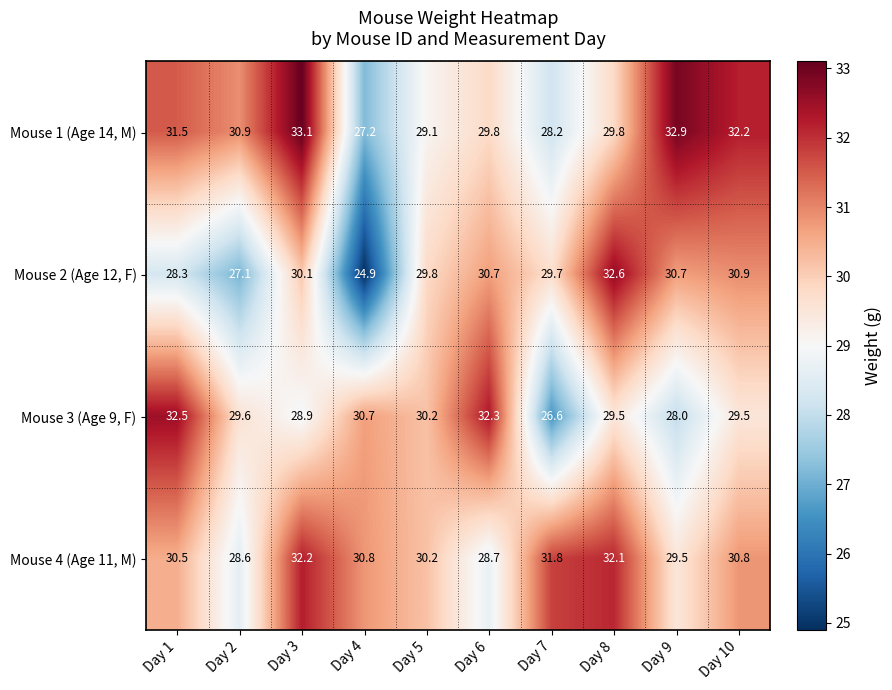

Where does the Mouse 1 (Age 14, M) series first go above 30?

Day 1